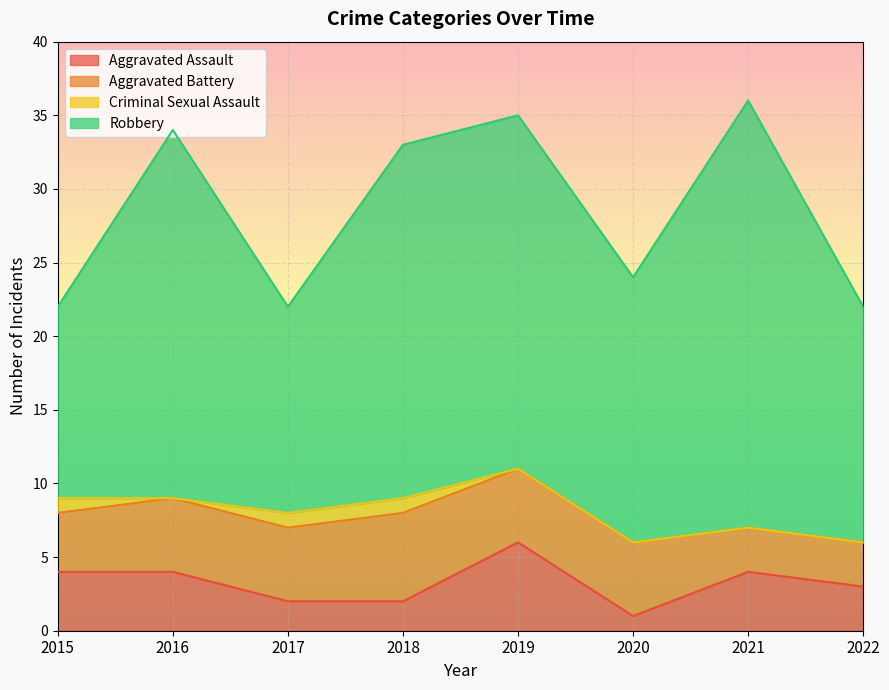

At which category does Aggravated Battery reach its first local peak?

2018